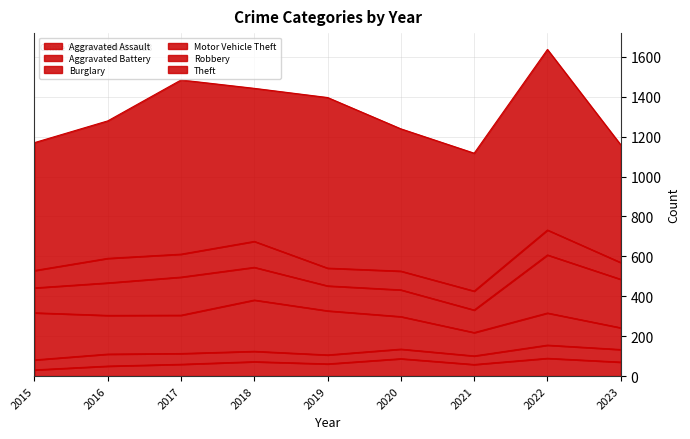

True or false: Aggravated Assault and Burglary intersect in this chart.

False